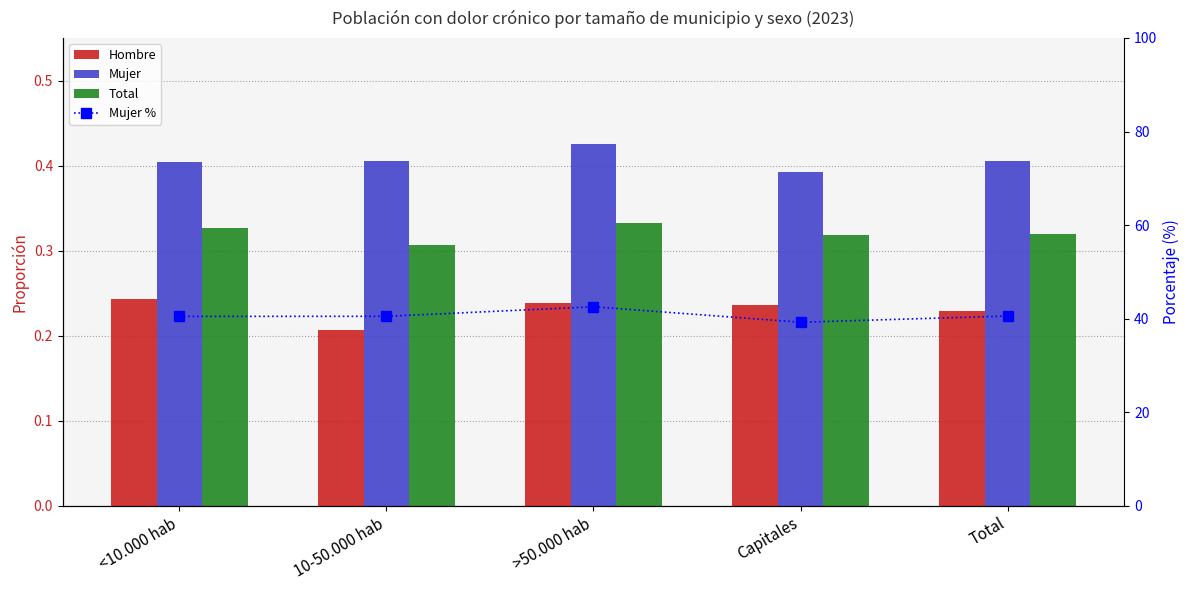

At which label is Total closest to 0?

10-50.000 hab